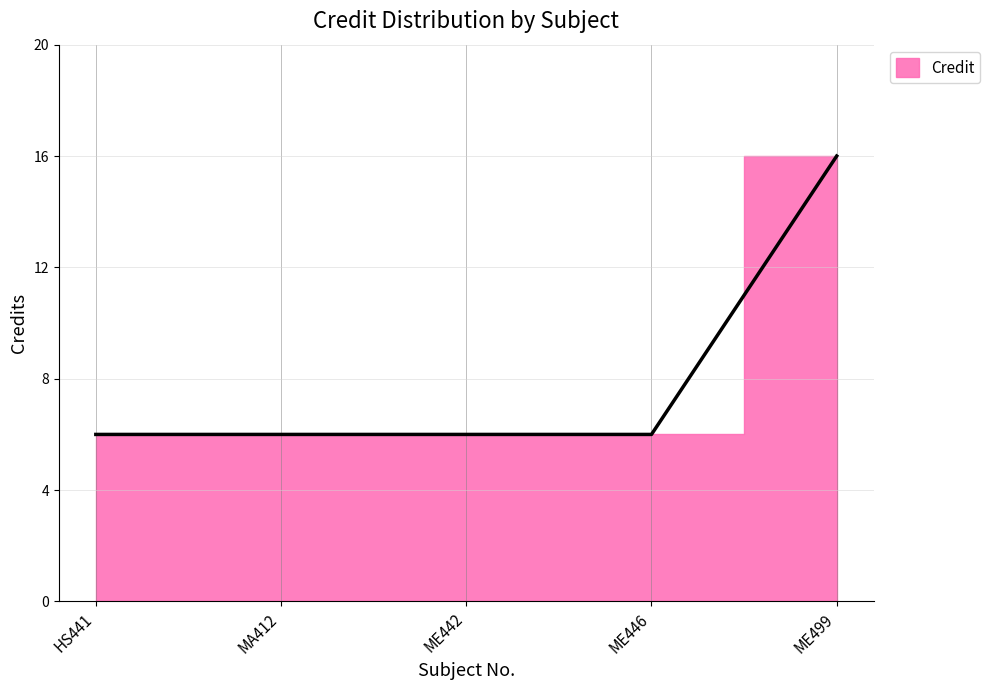

True or false: the data shows 6 at ME446.

True